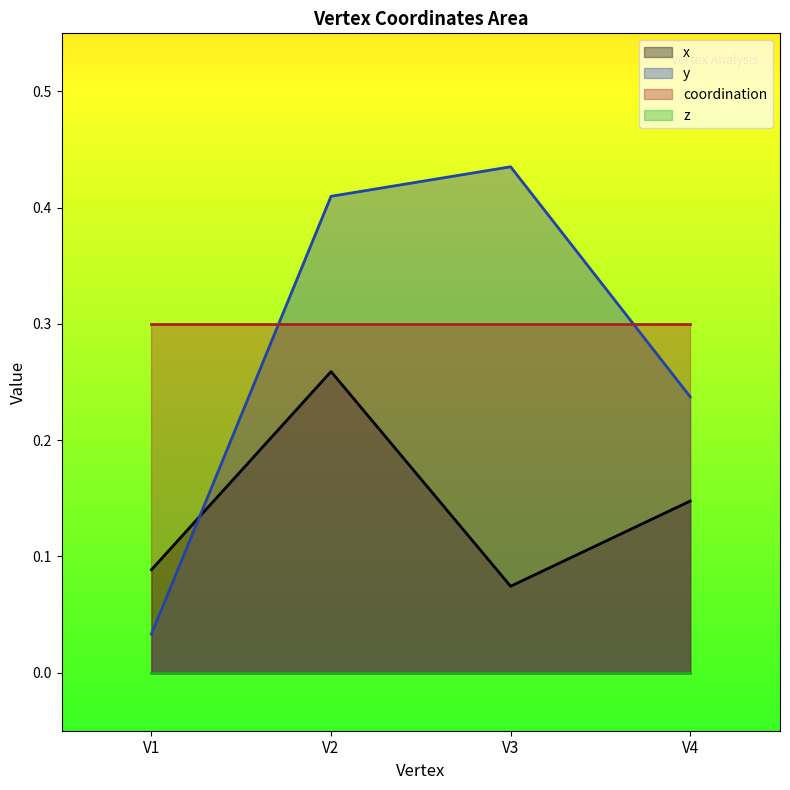

Where do x and y first cross each other?

V1 and V2